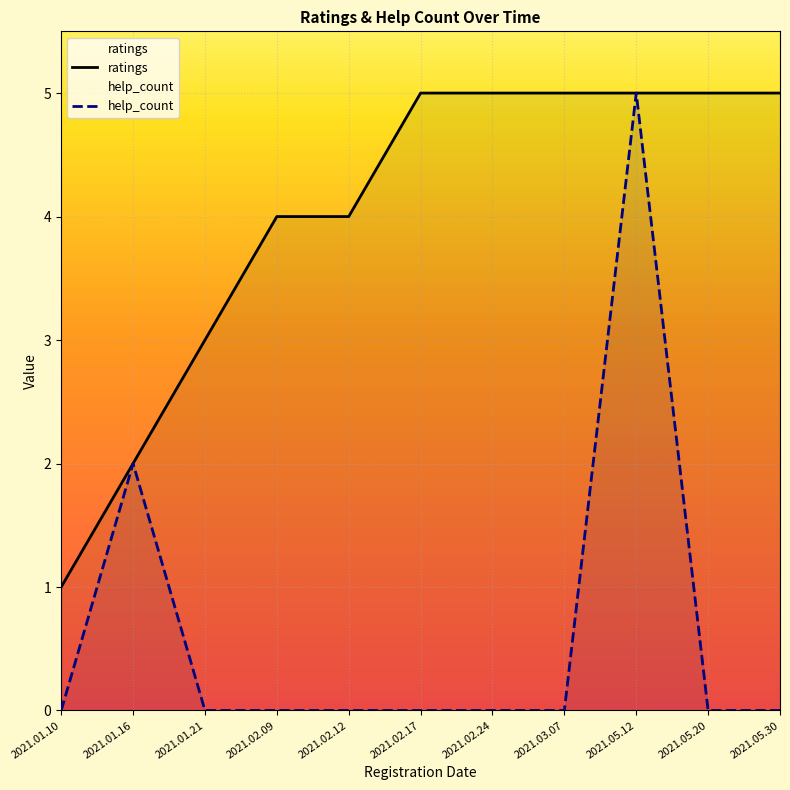

What is the label of the 2nd point from the right?

2021.05.20